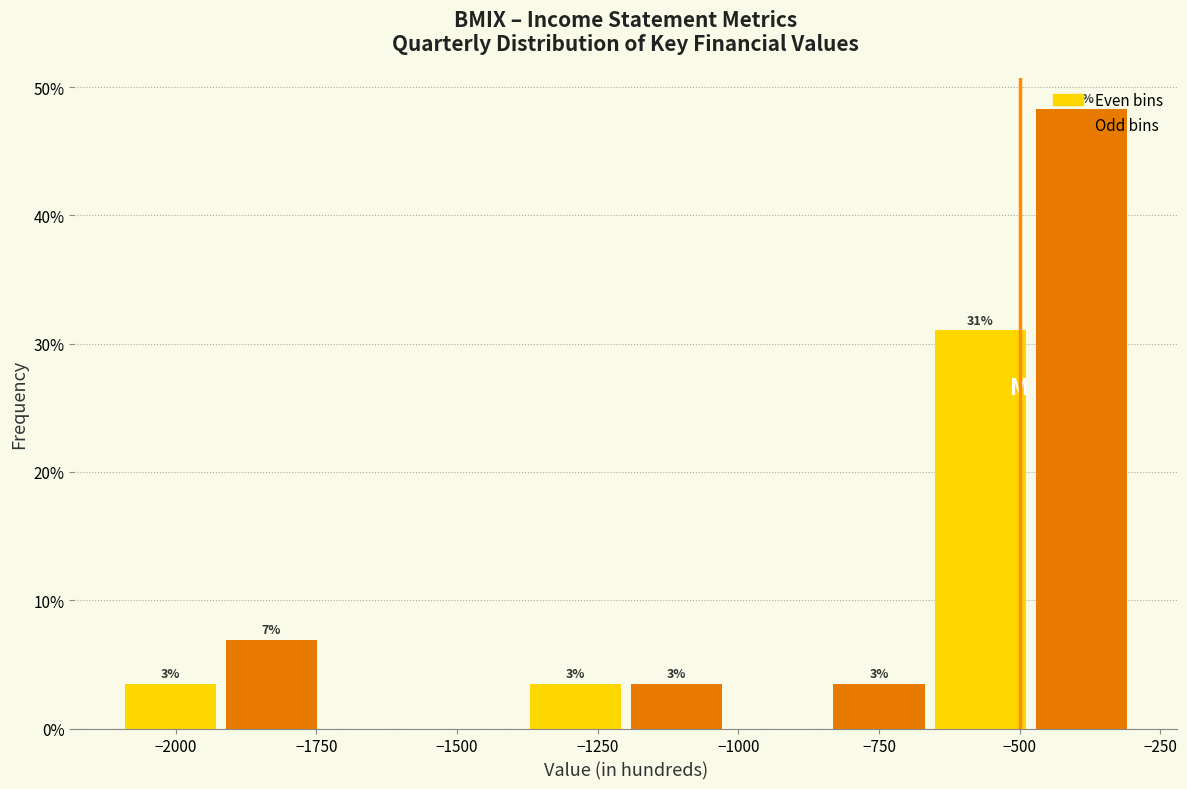

Around what value on the x-axis is the tallest bar? Give the approximate position of its centre, as read against the axis.

-400